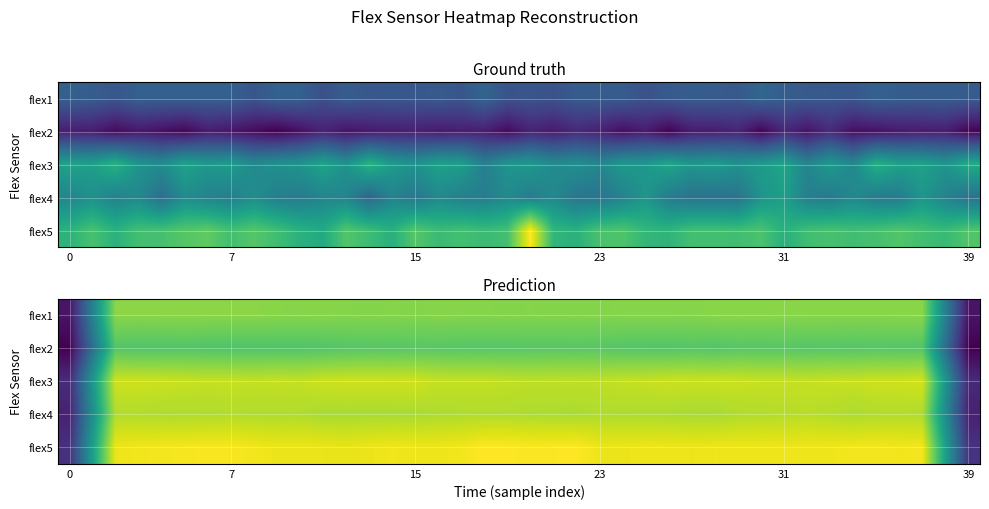

What is the average value of the flex2 series?

762.2